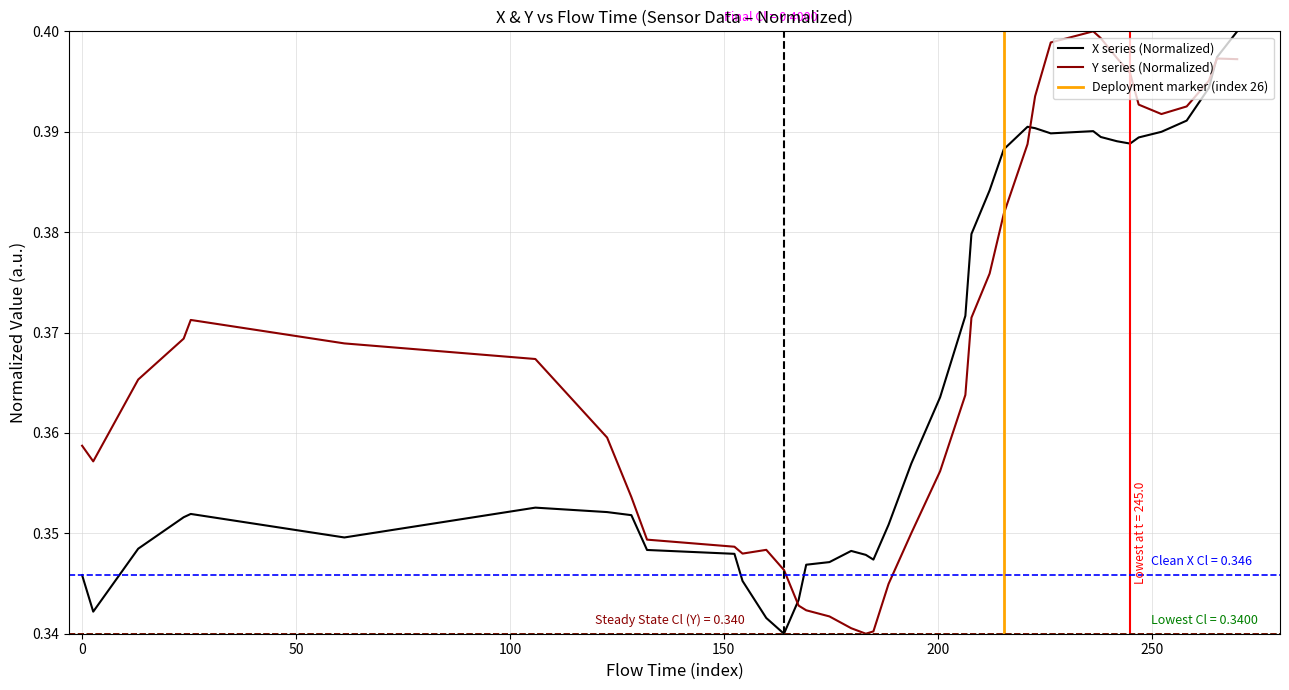

What is the value of the X point at the 39th from the left?

0.4